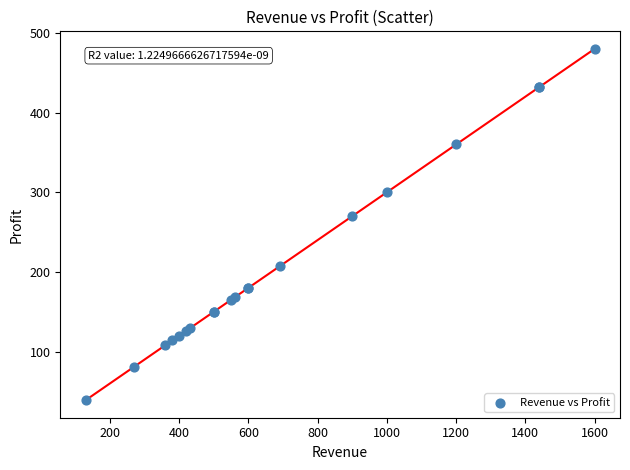

What Y value in the scatter plot is closest to 259?

270.0